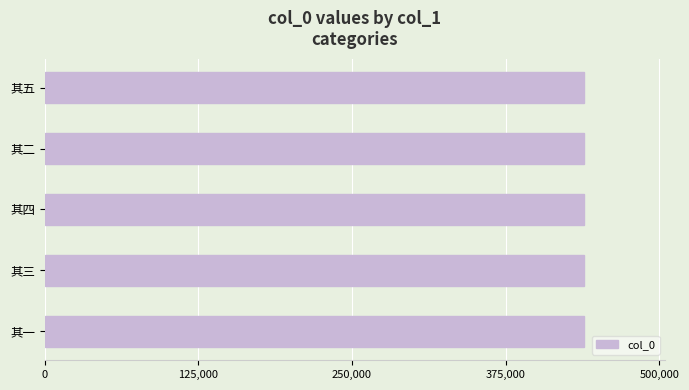

What value does the data have at 其五?

438942